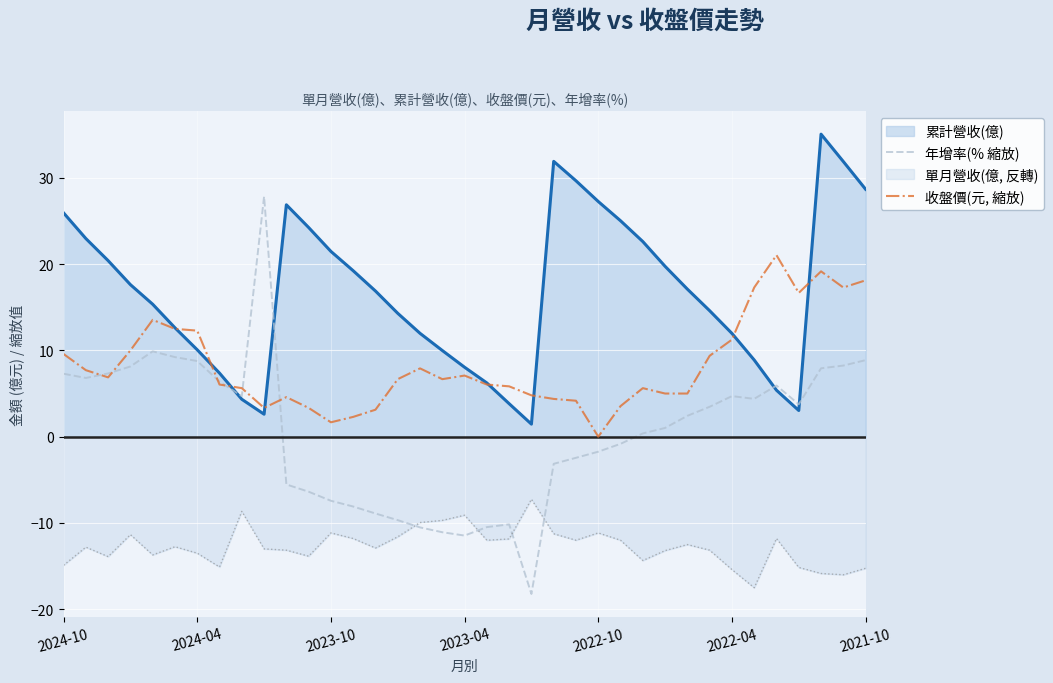

How many lines are shown in the chart?

4